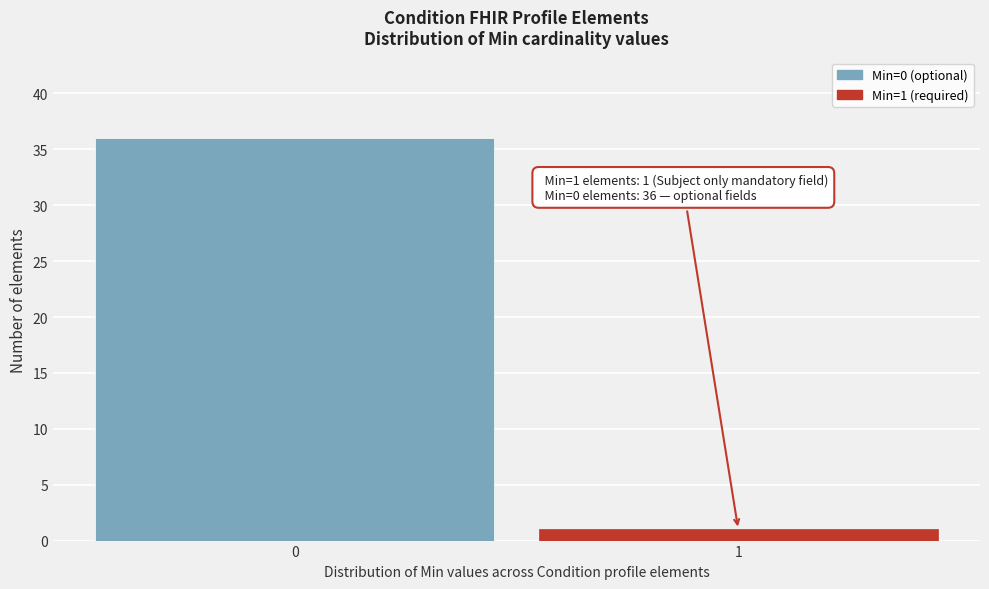

Reading left to right, extract all data points from this chart.

36	1